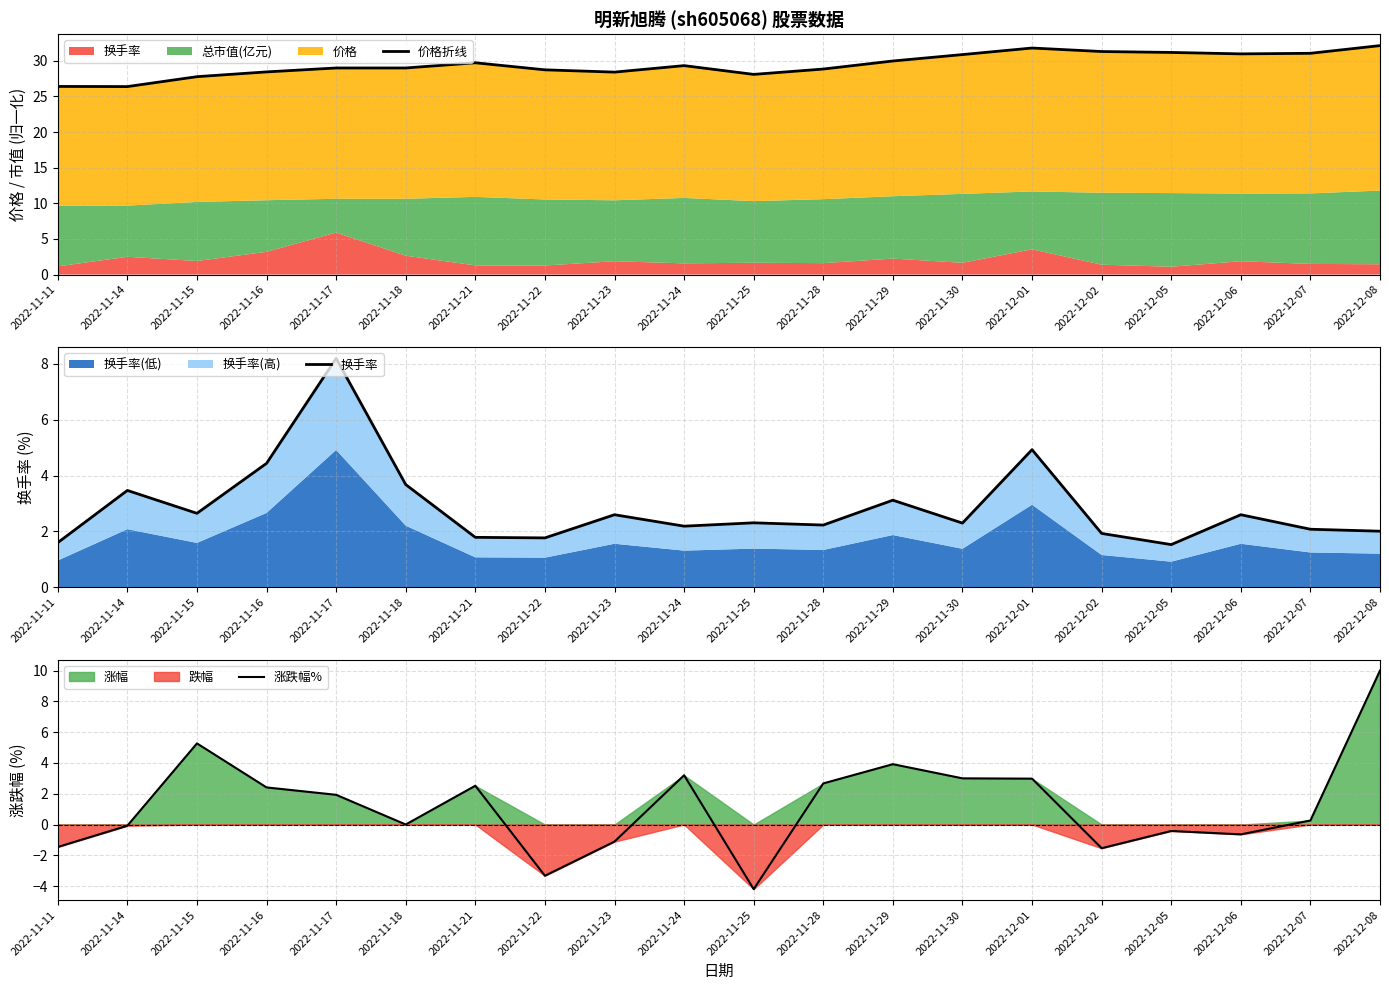

Reading right to left, list all the values displayed in this chart.

价格折线: 2022-12-08=32.1	2022-12-07=31.1	2022-12-06=31.0	2022-12-05=31.2	2022-12-02=31.3	2022-12-01=31.8	2022-11-30=30.9	2022-11-29=30.0	2022-11-28=28.8	2022-11-25=28.1	2022-11-24=29.3	2022-11-23=28.4	2022-11-22=28.7	2022-11-21=29.7	2022-11-18=29.0	2022-11-17=29.0	2022-11-16=28.4	2022-11-15=27.8	2022-11-14=26.4	2022-11-11=26.4
换手率: 2022-12-08=2.0	2022-12-07=2.1	2022-12-06=2.6	2022-12-05=1.5	2022-12-02=1.9	2022-12-01=4.9	2022-11-30=2.3	2022-11-29=3.1	2022-11-28=2.2	2022-11-25=2.3	2022-11-24=2.2	2022-11-23=2.6	2022-11-22=1.8	2022-11-21=1.8	2022-11-18=3.7	2022-11-17=8.2	2022-11-16=4.4	2022-11-15=2.6	2022-11-14=3.5	2022-11-11=1.6
涨跌幅%: 2022-12-08=10.0	2022-12-07=0.3	2022-12-06=-0.6	2022-12-05=-0.4	2022-12-02=-1.5	2022-12-01=3.0	2022-11-30=3.0	2022-11-29=3.9	2022-11-28=2.7	2022-11-25=-4.2	2022-11-24=3.2	2022-11-23=-1.1	2022-11-22=-3.3	2022-11-21=2.5	2022-11-18=0.0	2022-11-17=1.9	2022-11-16=2.4	2022-11-15=5.3	2022-11-14=-0.1	2022-11-11=-1.5